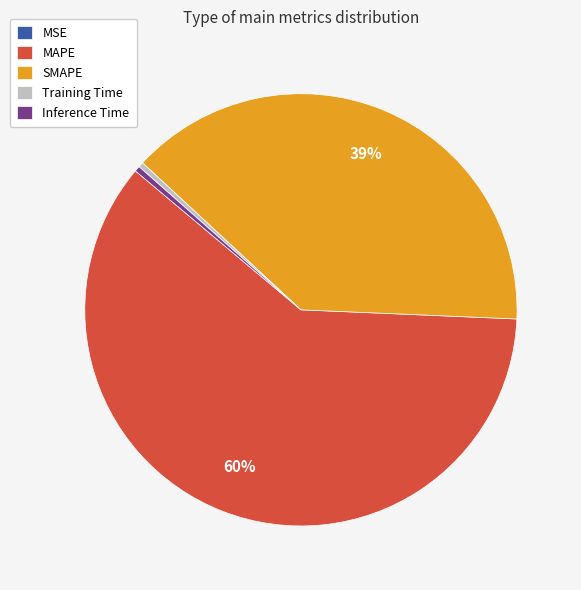

Between SMAPE and MAPE, which is larger?

MAPE